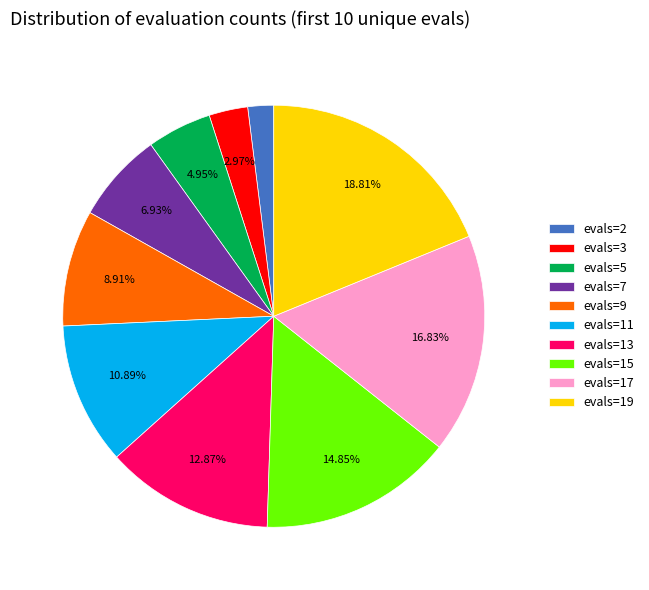

Combined, do evals=11 and evals=5 account for over 50%?

No